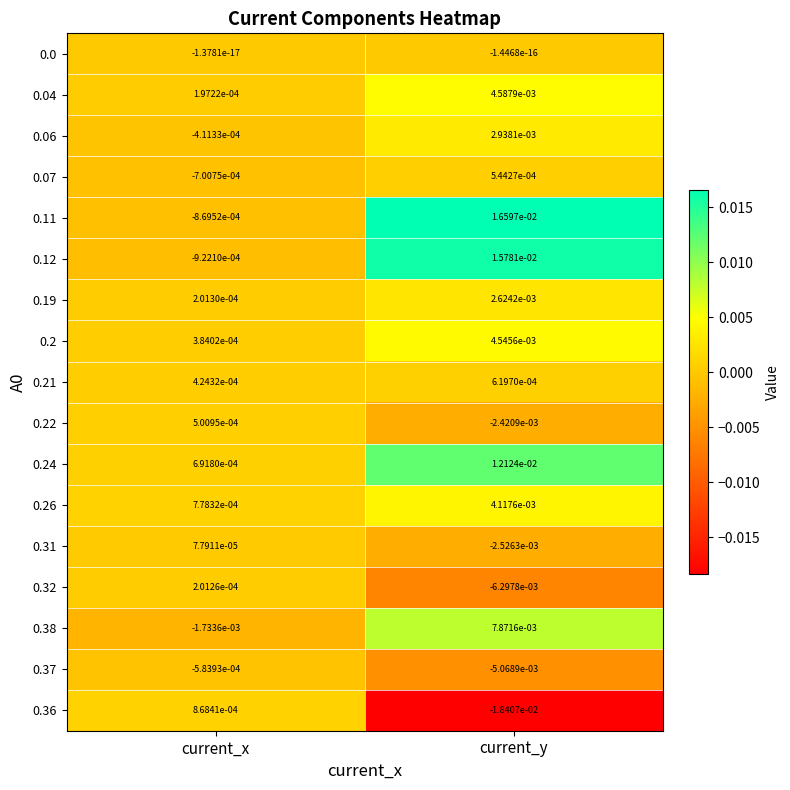

At which category is the sum across all series the highest?

current_y